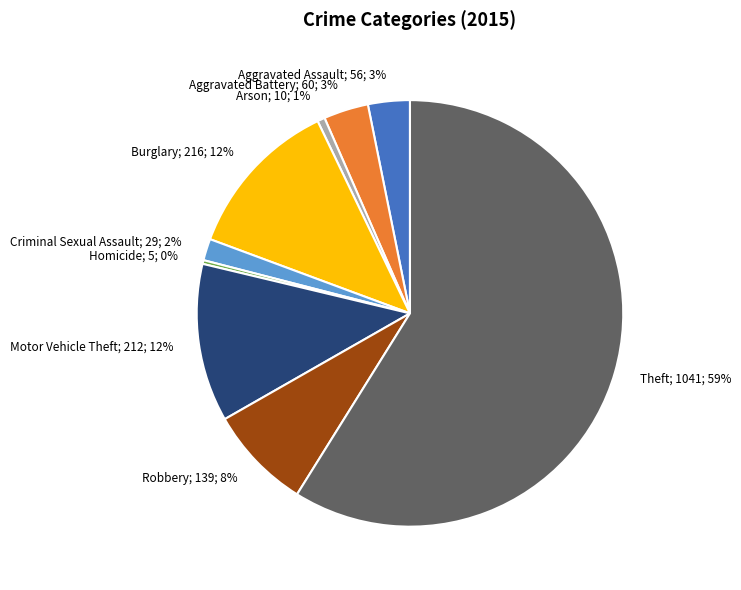

To the nearest percent, what is the difference between the largest and smallest slice percentages?

59%